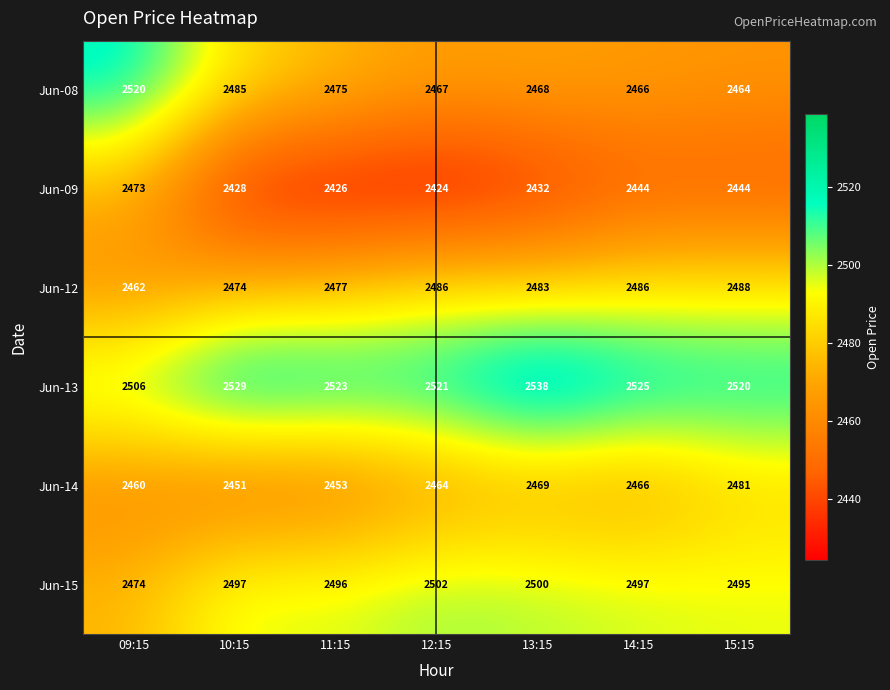

Which category has the highest value across all series?

13:15